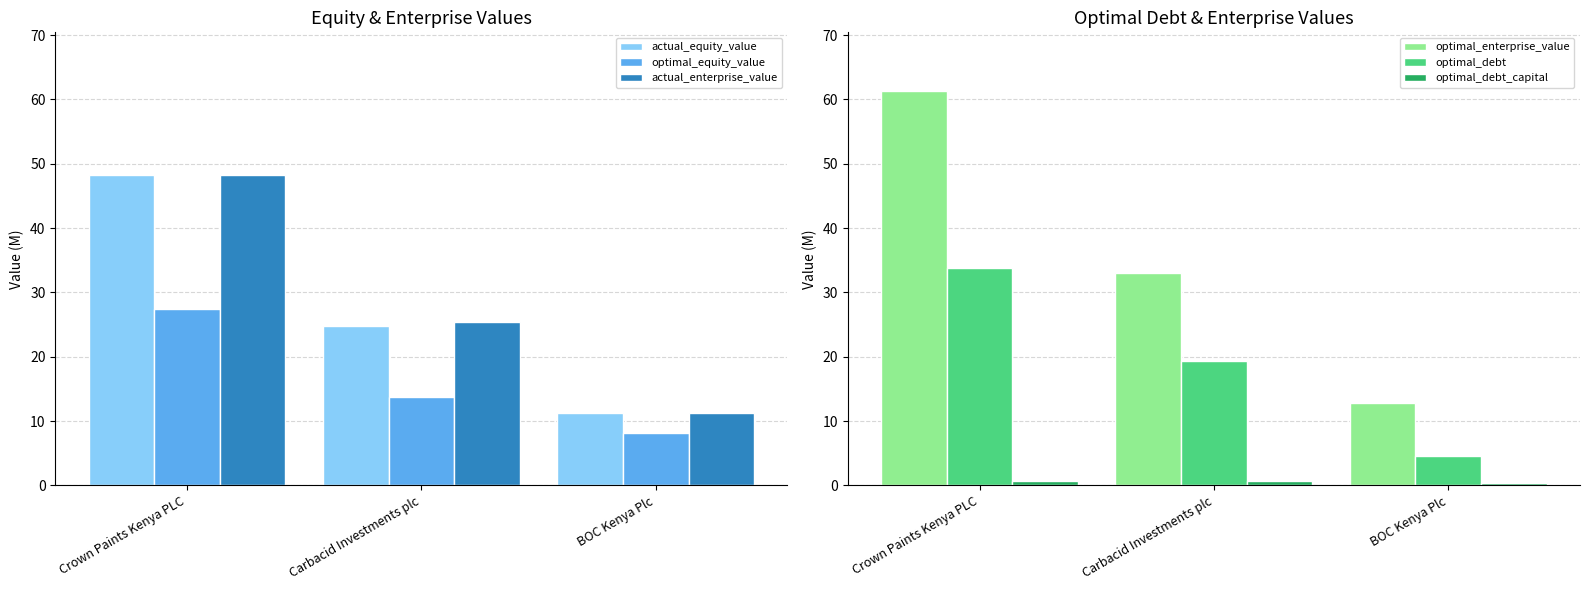

Which series has the widest spread of values?

optimal_enterprise_value